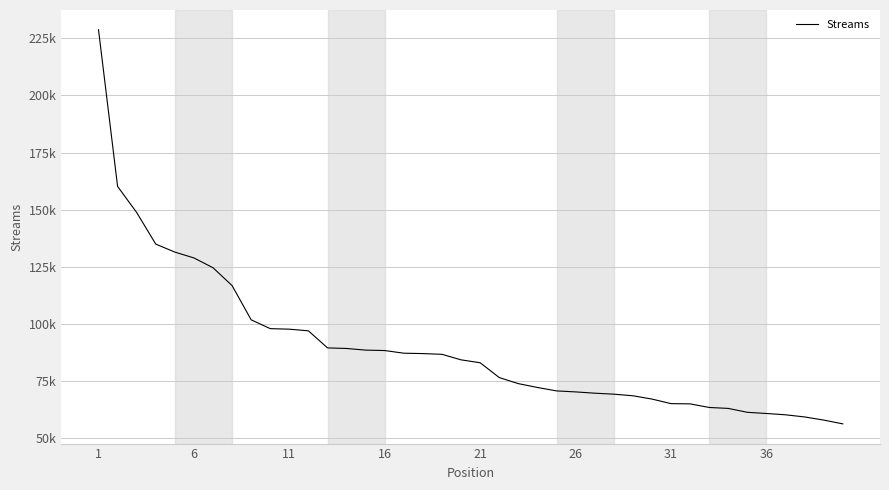

Which label corresponds to the largest value in the chart?

1